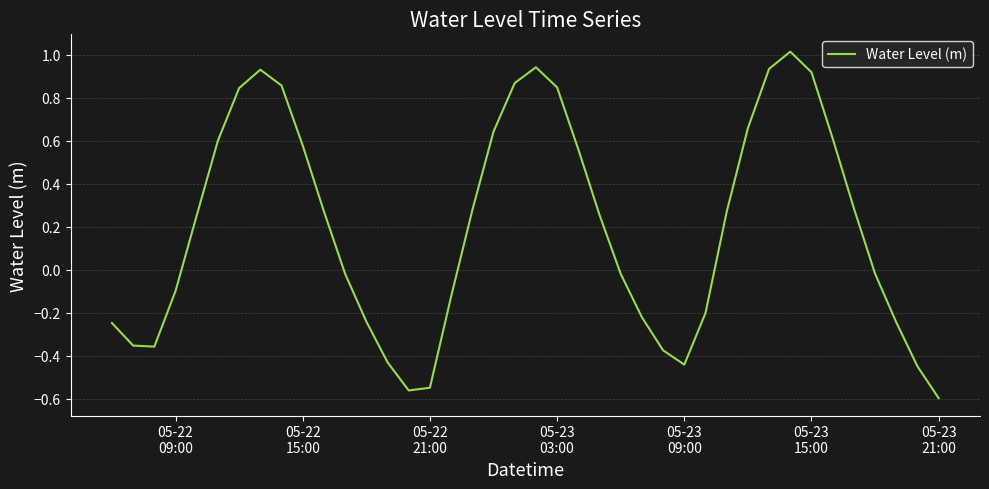

What is the maximum value shown in the chart?

1.0